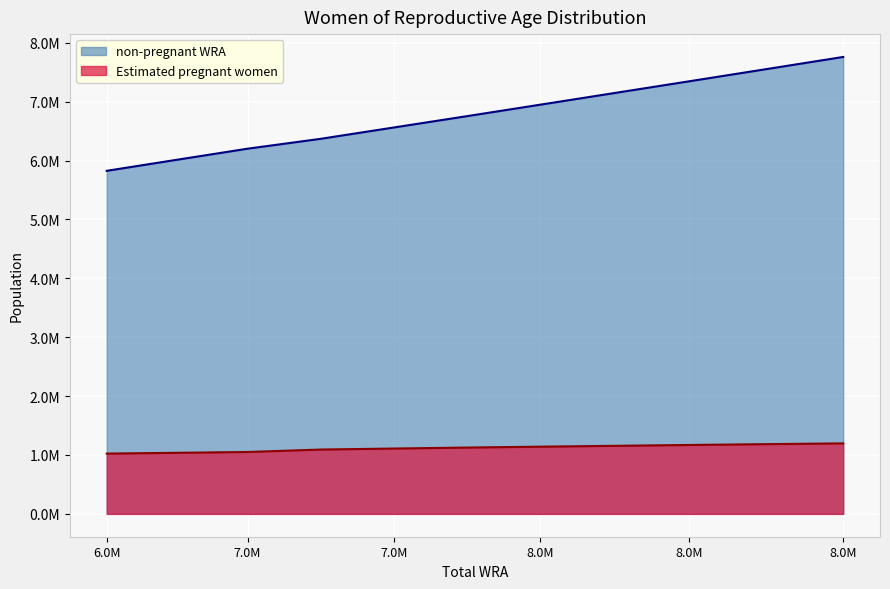

Where does the non-pregnant WRA series first go above 6752927?

7879000